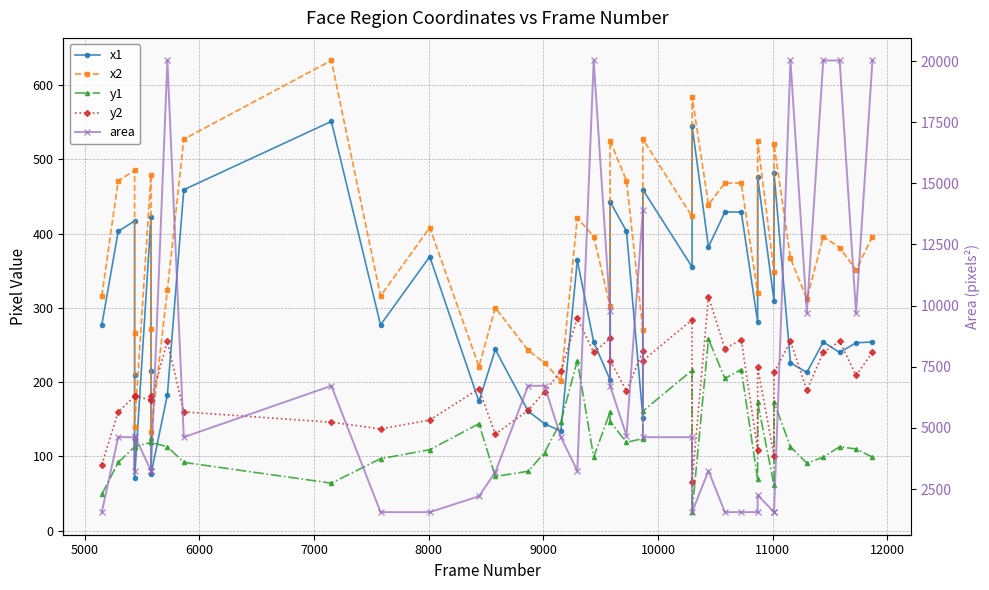

True or false: x2 and y1 cross at least once.

False